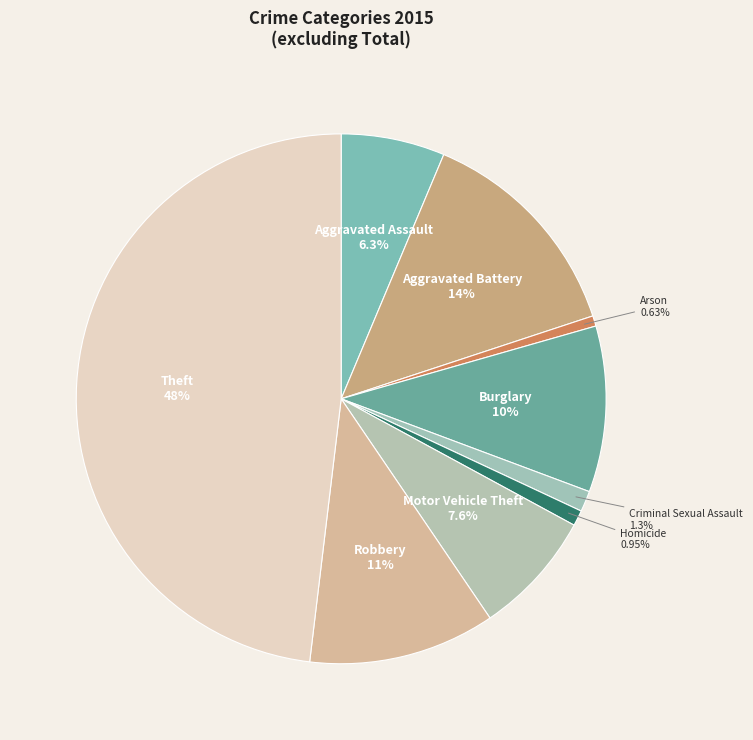

Does Arson account for over 50% of the chart?

No